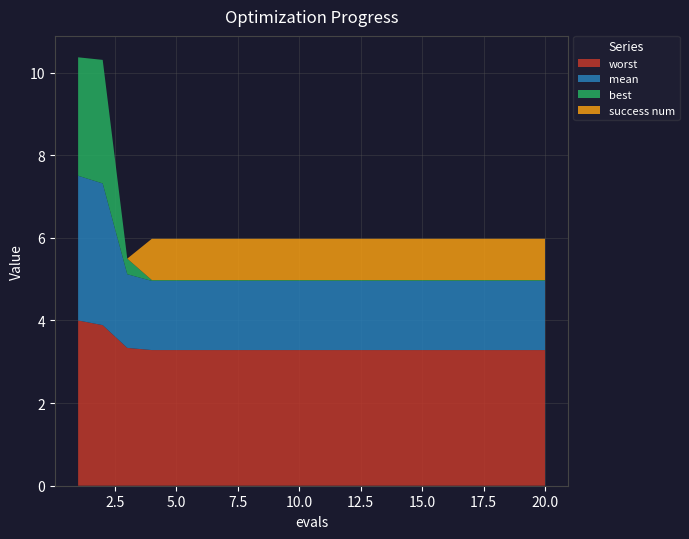

Reading left to right, list all the values displayed in this chart.

mean: 1=3.5	2=3.4	3=1.8	4=1.7	5=1.7	6=1.7	7=1.7	8=1.7	9=1.7	10=1.7	11=1.7	12=1.7	13=1.7	14=1.7	15=1.7	16=1.7	17=1.7	18=1.7	19=1.7	20=1.7
best: 1=2.9	2=3.0	3=0.4	4=0.0	5=0.0	6=0.0	7=0.0	8=0.0	9=0.0	10=0.0	11=0.0	12=0.0	13=0.0	14=0.0	15=0.0	16=0.0	17=0.0	18=0.0	19=0.0	20=0.0
worst: 1=4.0	2=3.9	3=3.3	4=3.3	5=3.3	6=3.3	7=3.3	8=3.3	9=3.3	10=3.3	11=3.3	12=3.3	13=3.3	14=3.3	15=3.3	16=3.3	17=3.3	18=3.3	19=3.3	20=3.3
success num: 1=0.0	2=0.0	3=0.0	4=1.0	5=1.0	6=1.0	7=1.0	8=1.0	9=1.0	10=1.0	11=1.0	12=1.0	13=1.0	14=1.0	15=1.0	16=1.0	17=1.0	18=1.0	19=1.0	20=1.0